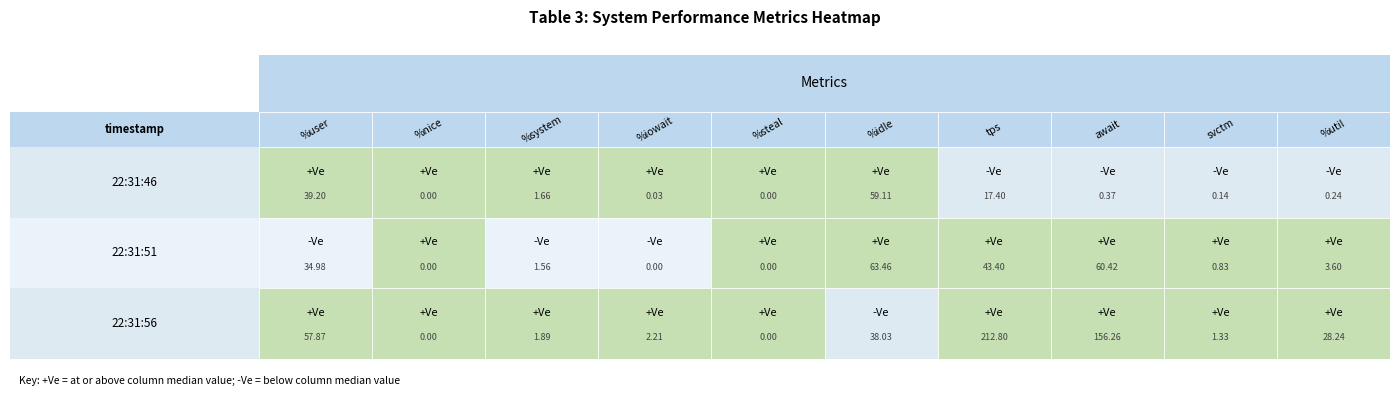

The 22:31:56 series shows 65.3 at 4. True or false?

False